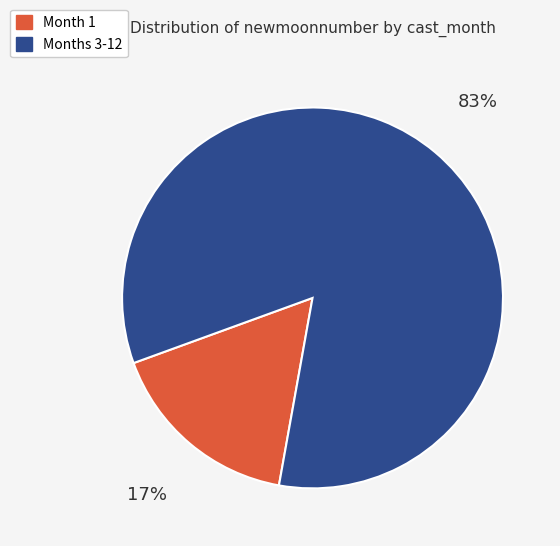

How many slices are in this pie chart?

2